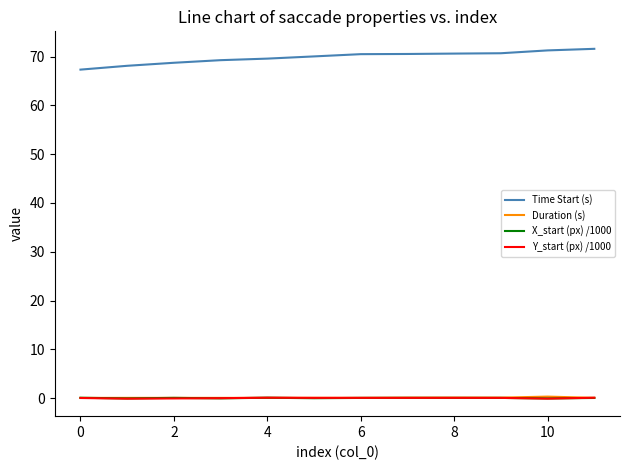

Which series has the largest total across all categories?

Time Start (s)